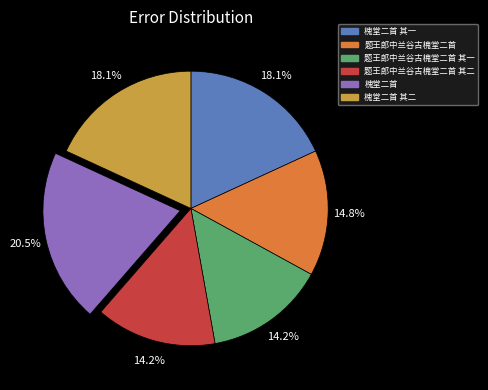

Does any single category account for the majority?

No